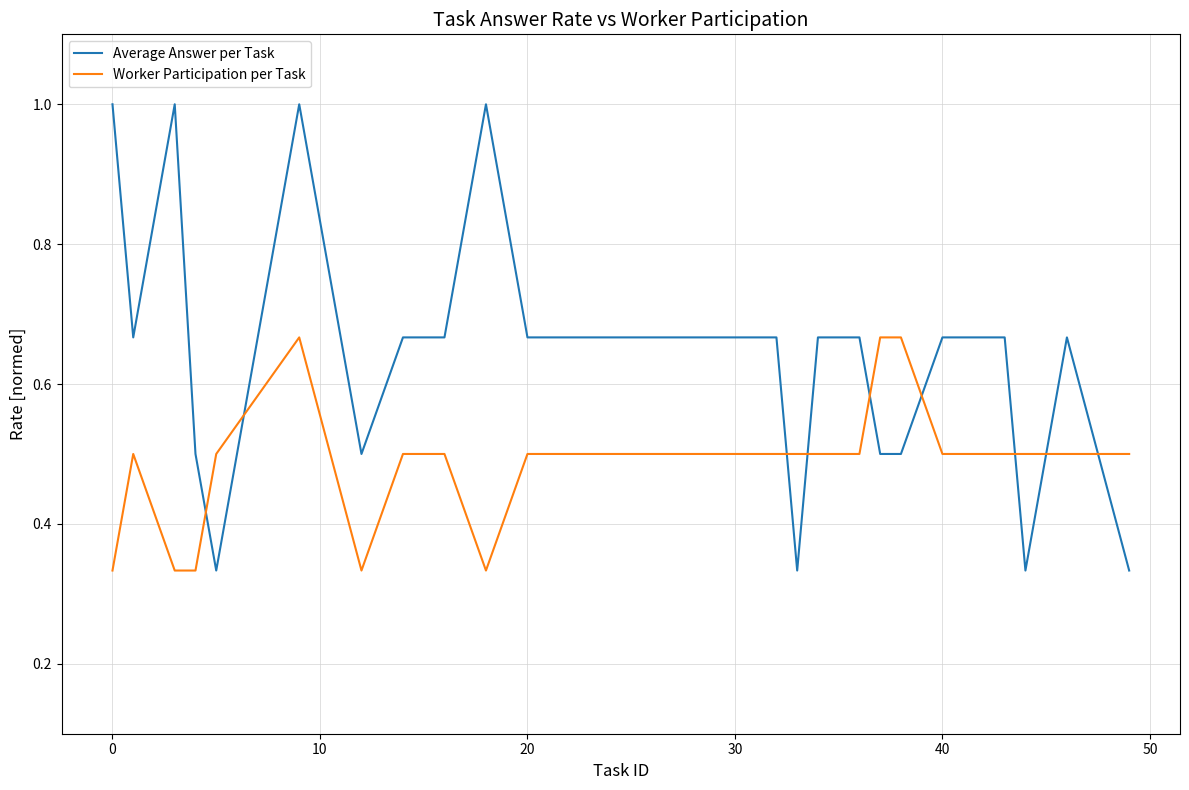

What is the maximum value shown in the chart?

1.0